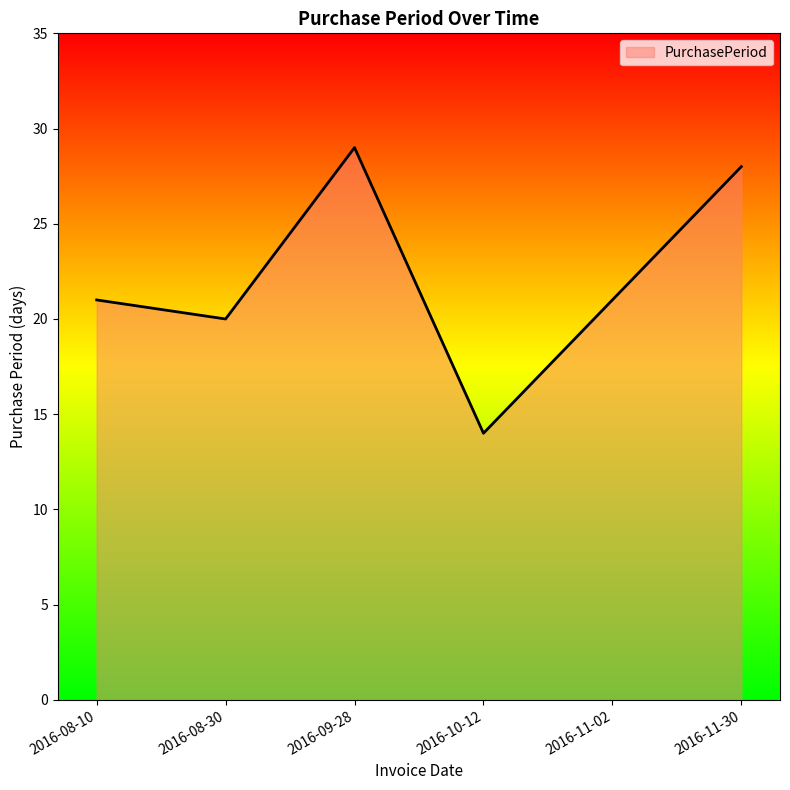

What is the maximum value shown in the chart?

29